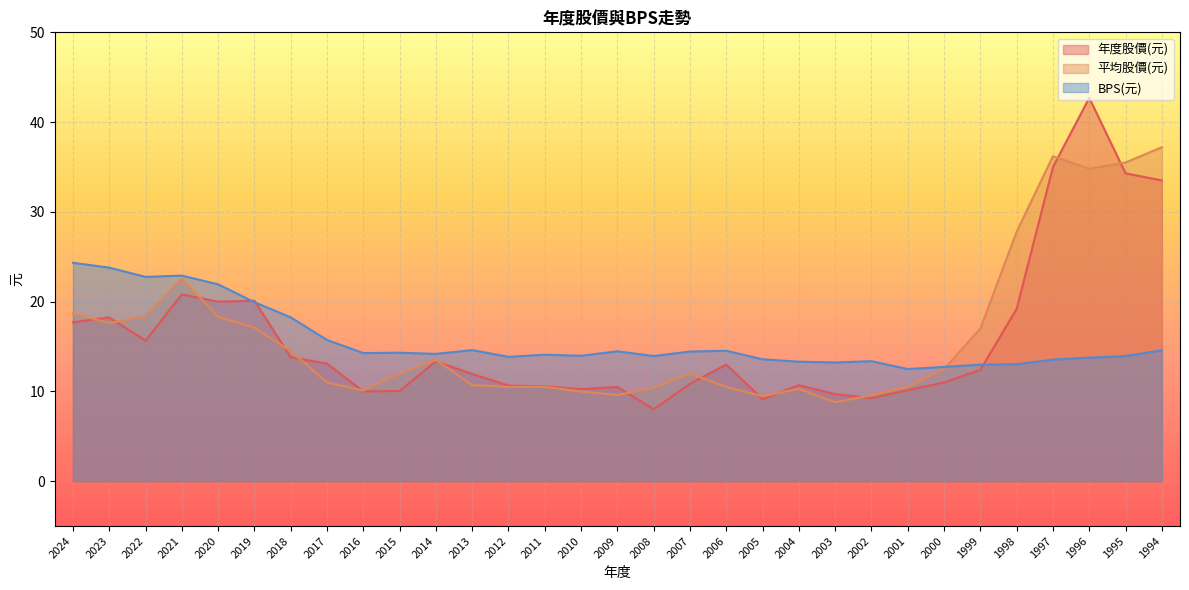

What is the difference between the BPS(元) values at 2006 and 2023?

9.3